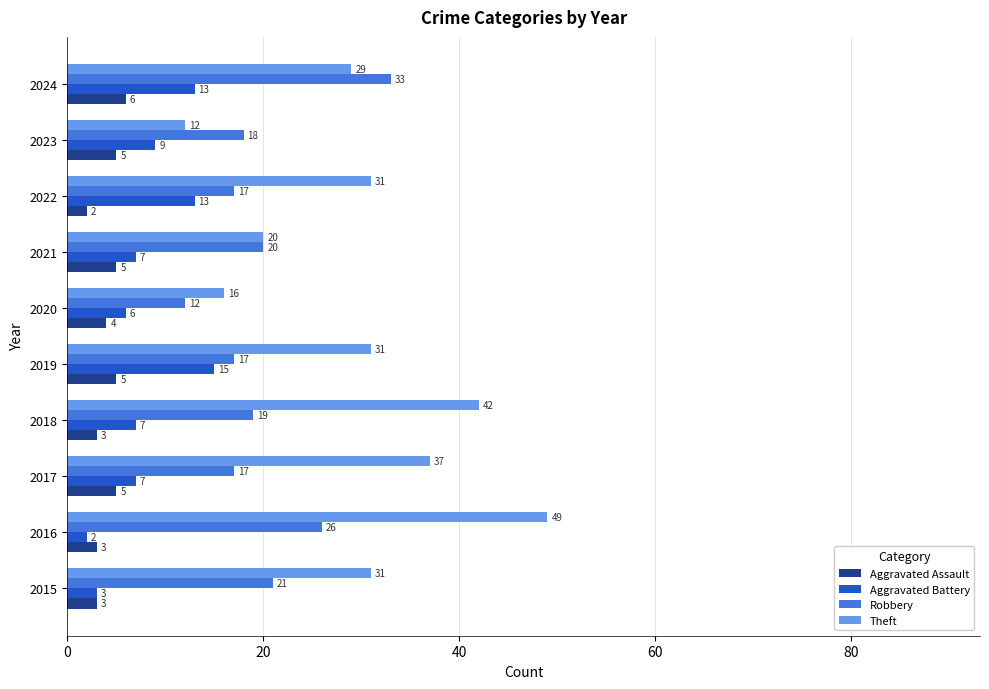

How many Theft values are between 20 and 37?

6